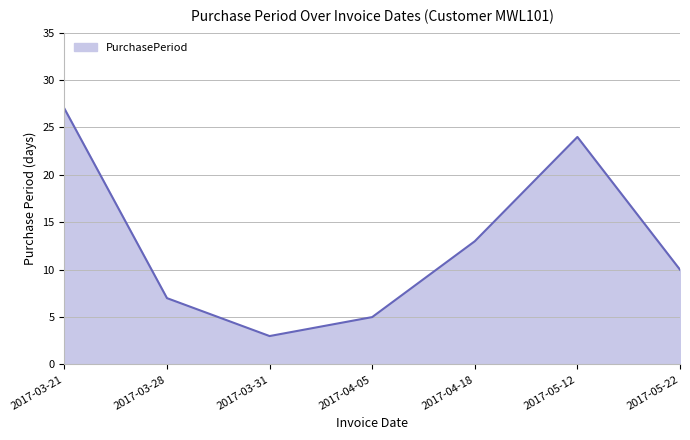

At which label does the data first exceed 10?

2017-03-21